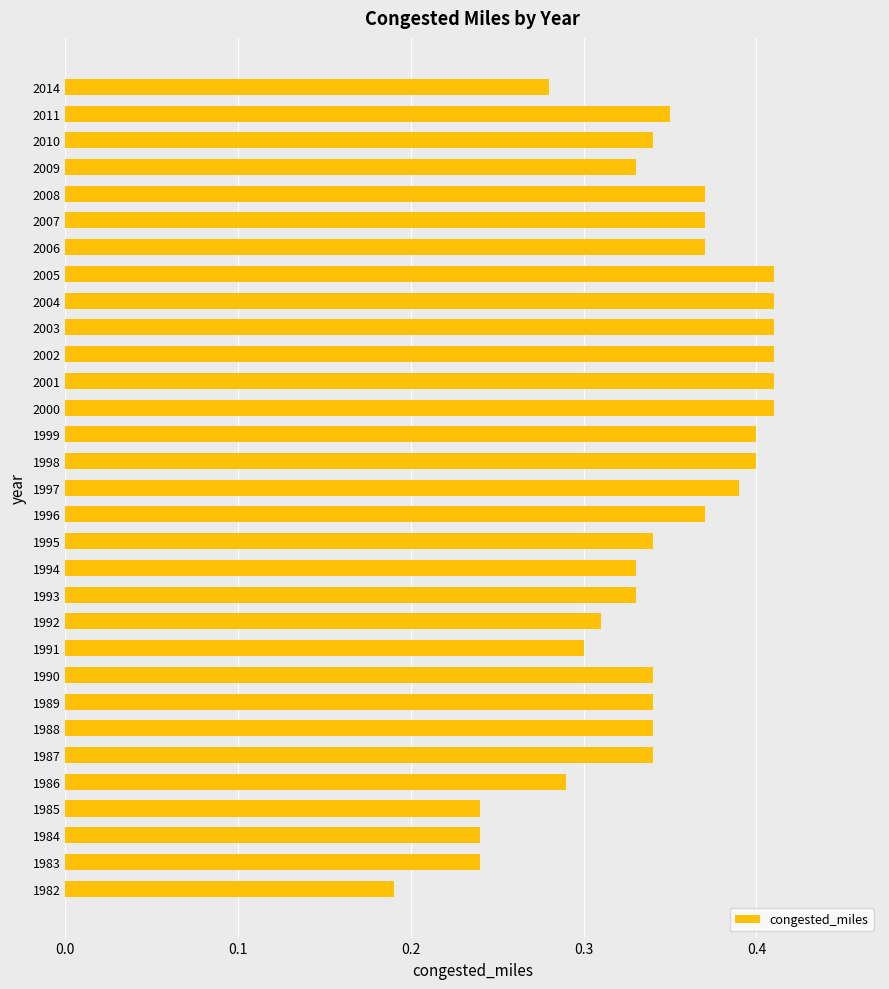

True or false: the data shows 0.1 at 2010.

False